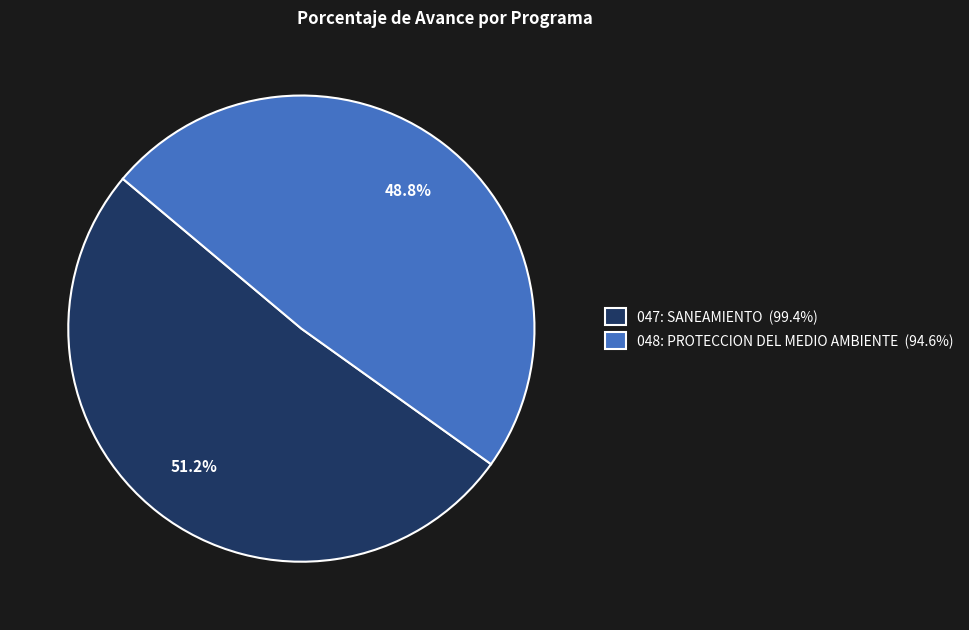

Is there a majority slice in this chart?

Yes